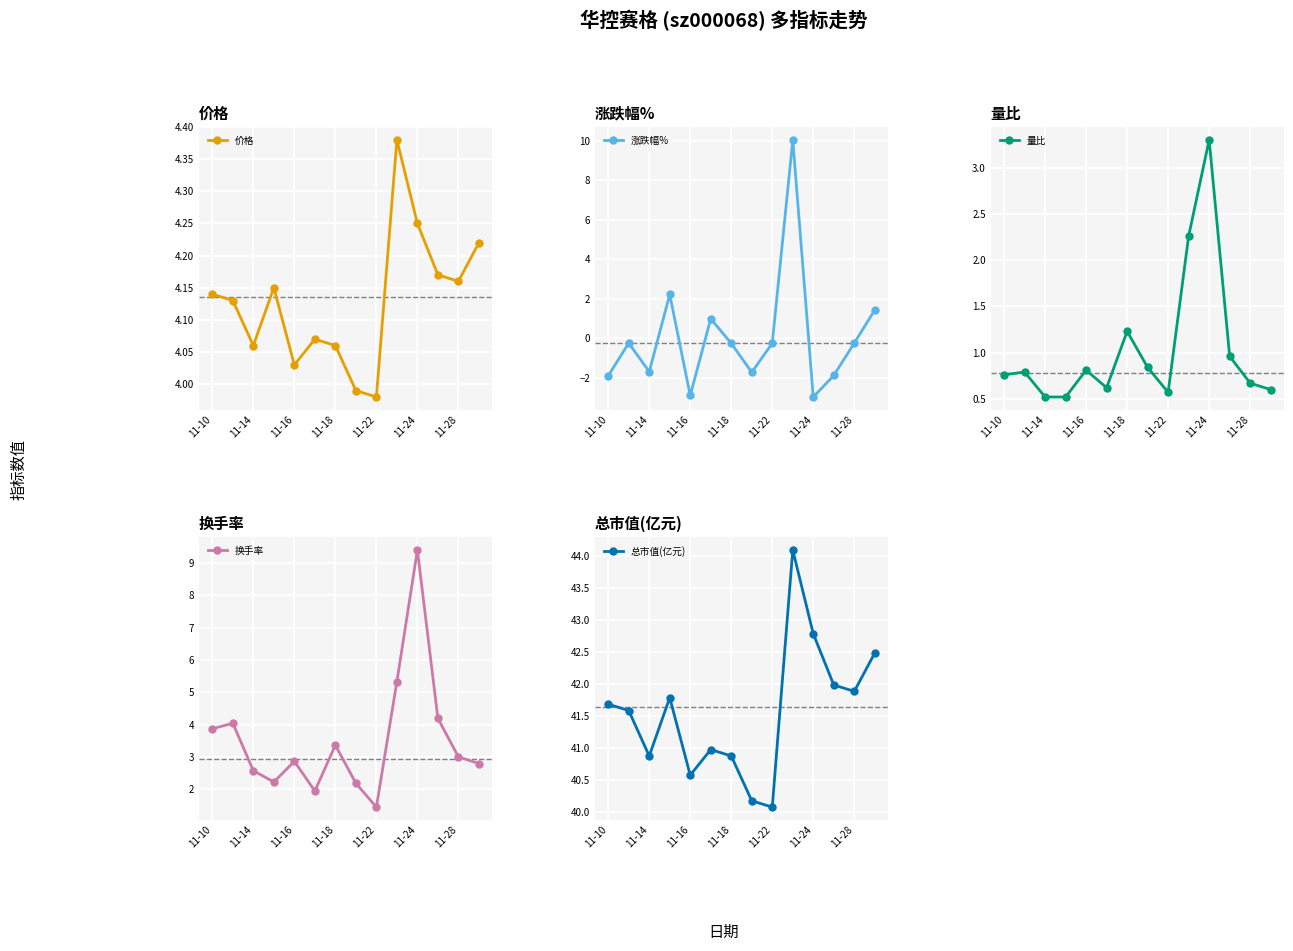

True or false: 量比 and 换手率 intersect in this chart.

False